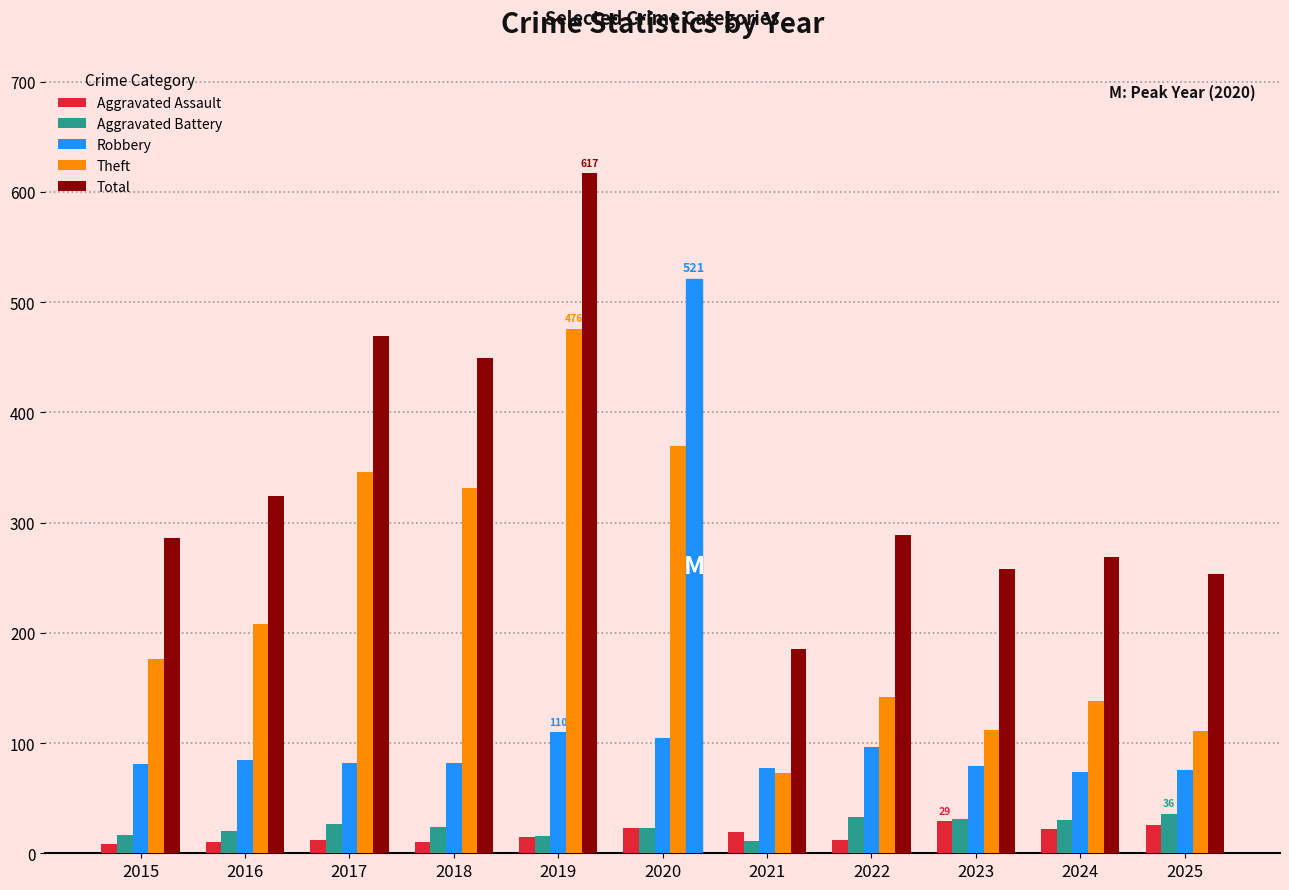

Count the number of categories in the chart.

11